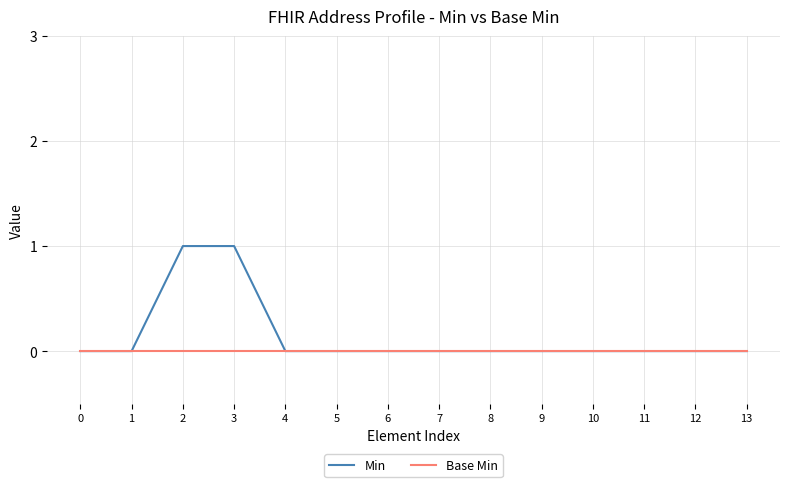

Which series has the widest spread of values?

Min